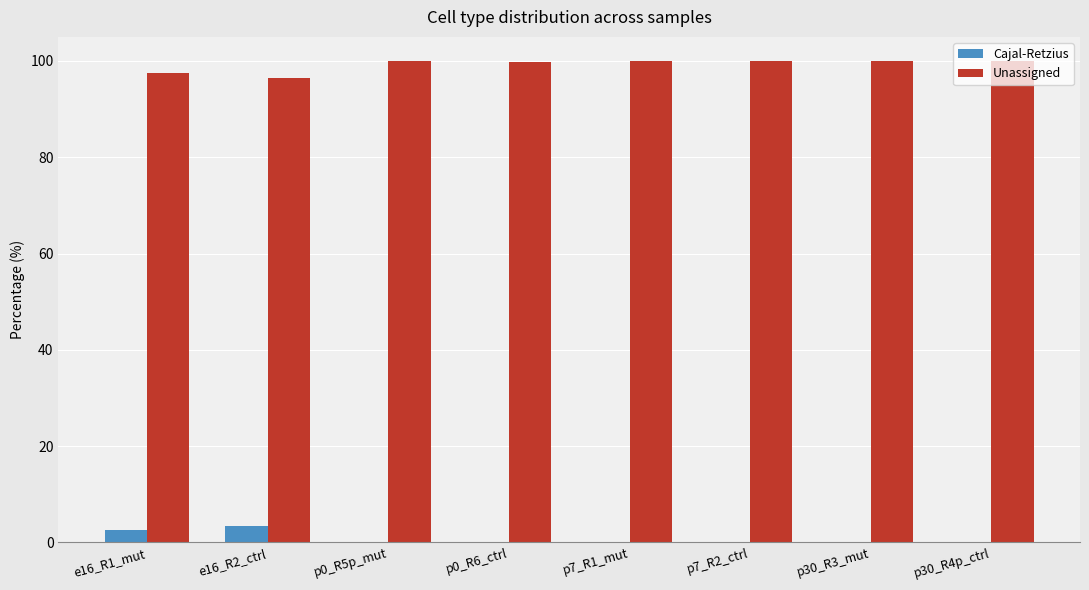

The Unassigned series shows 135.4 at p30_R4p_ctrl. True or false?

False